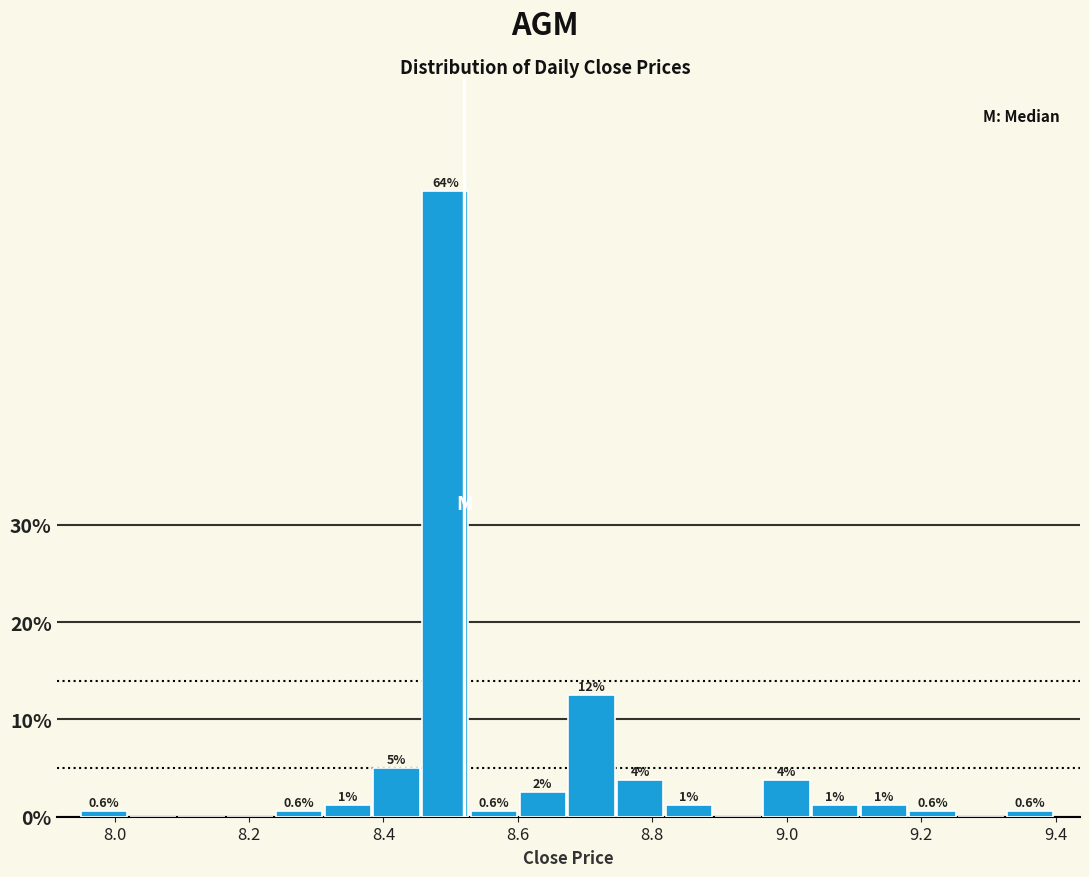

Around what value on the x-axis is the tallest bar? Give the approximate position of its centre, as read against the axis.

8.50